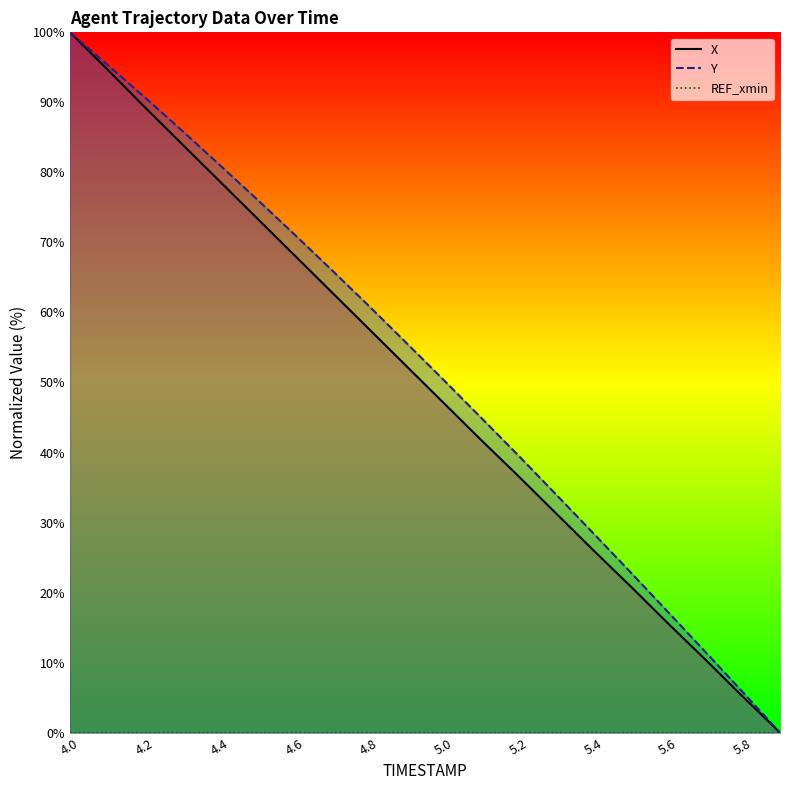

True or false: REF_xmin and Y cross at least once.

False